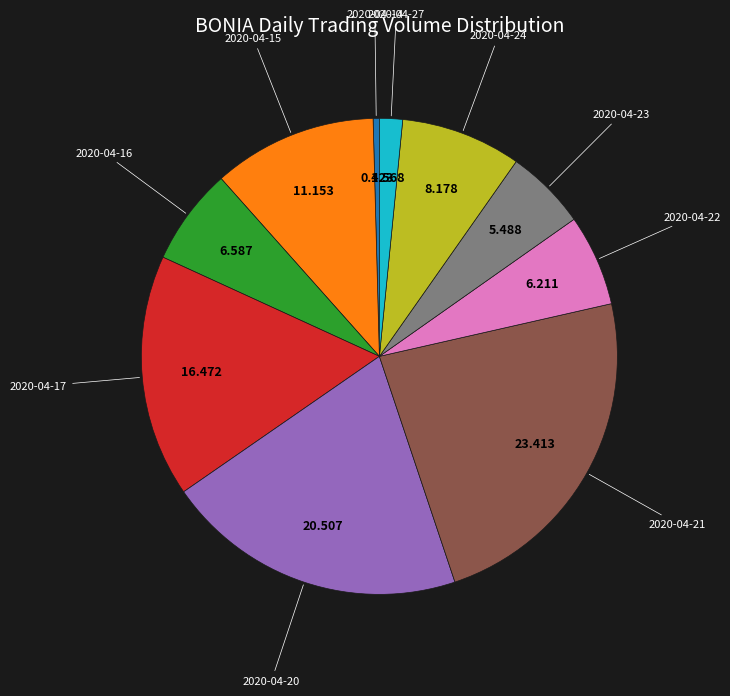

Is there any slice that represents more than half of the pie?

No